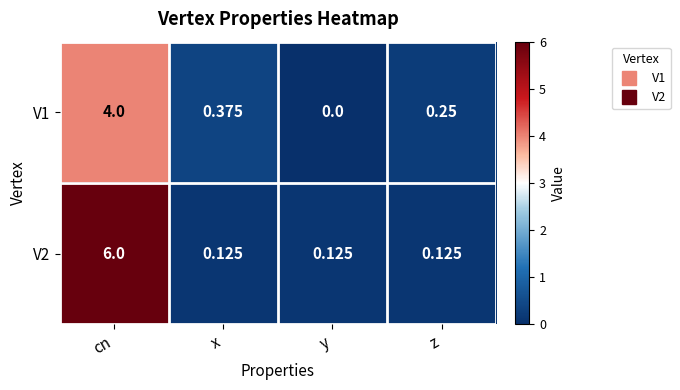

At which category is the sum across all series the highest?

cn